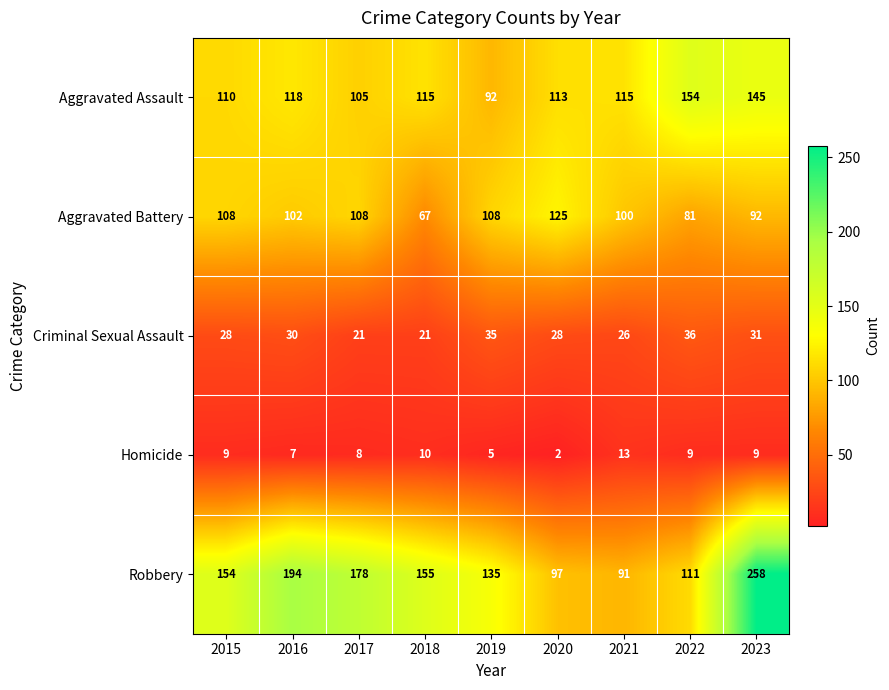

At 2022, list the series in order from smallest to largest.

Homicide, Criminal Sexual Assault, Aggravated Battery, Robbery, Aggravated Assault